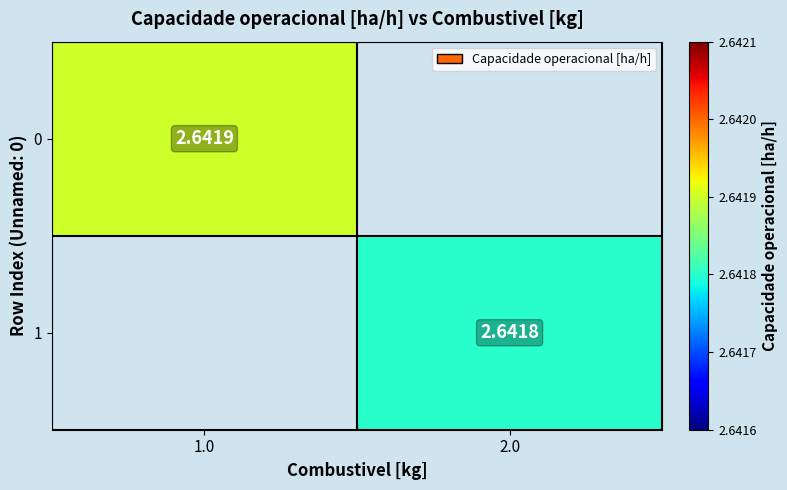

Is the value of 1 at 2.0 greater than the value of 0 at 1.0?

No